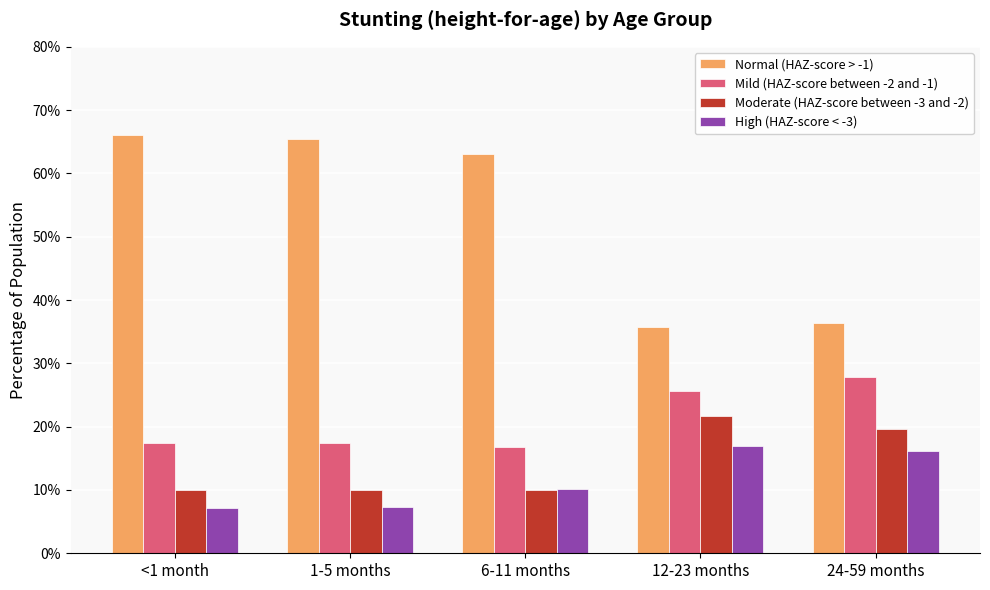

Does the chart contain stacked bars?

No